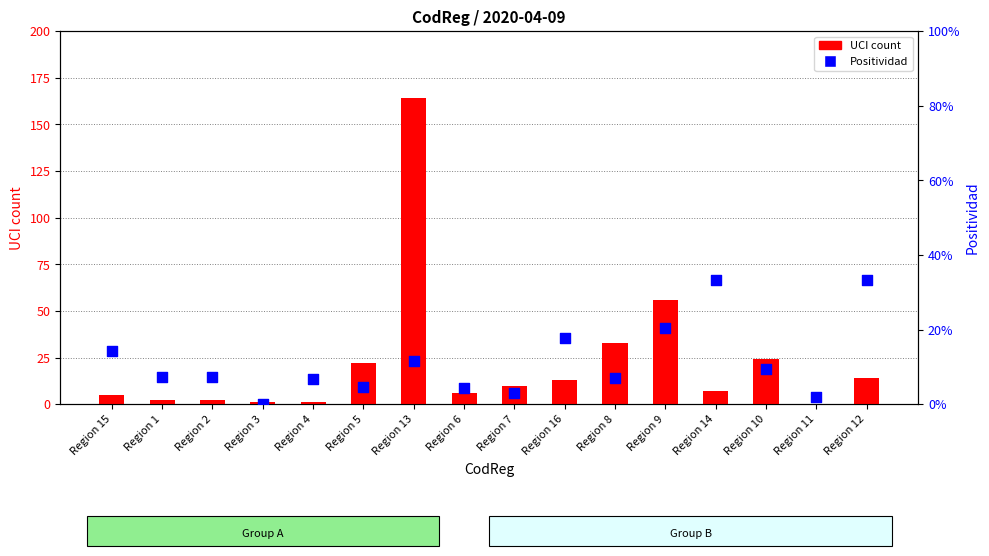

Is the value of UCI count at Region 12 greater than the value of Positividad at Region 8?

Yes